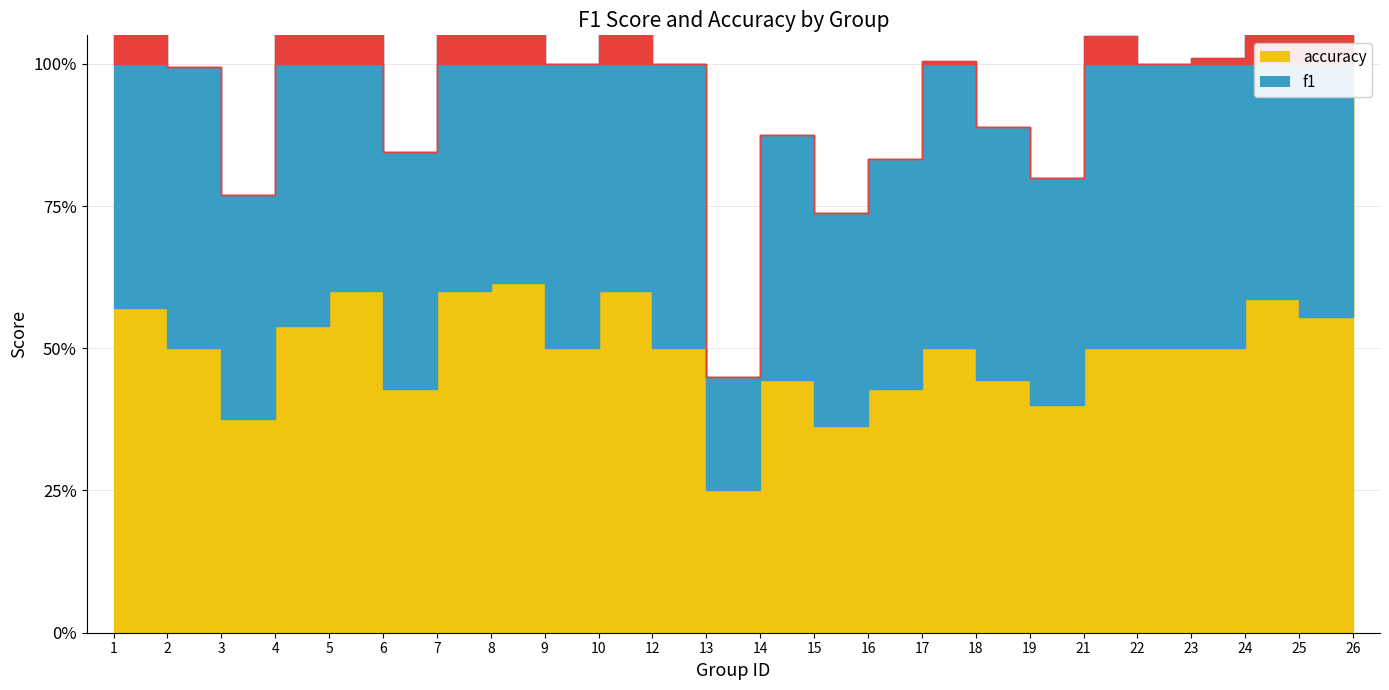

What is the sum of all accuracy values?

12.3